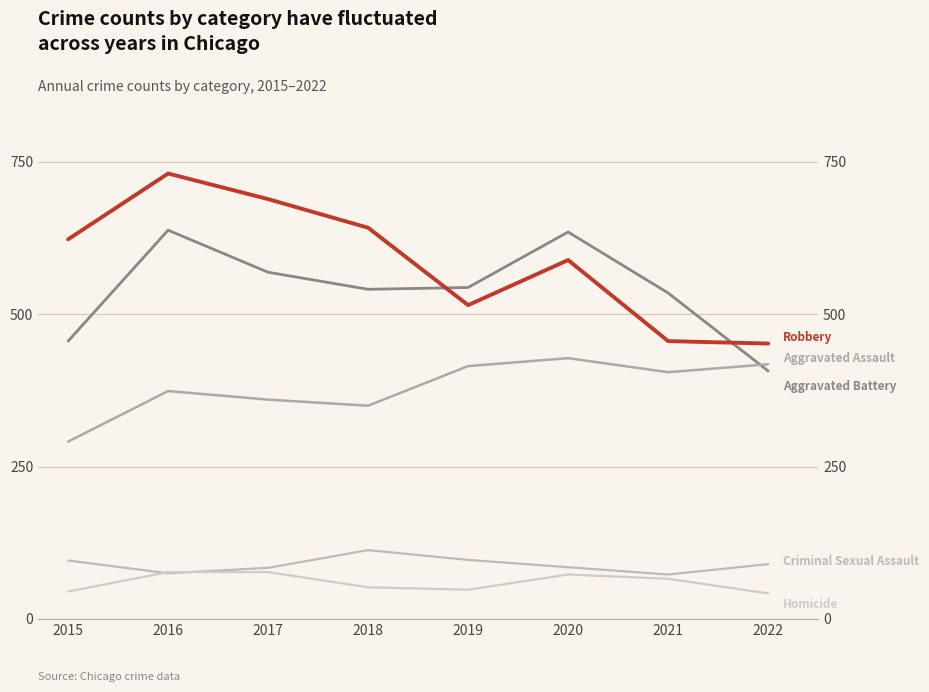

Where does the Homicide series first go above 66?

2016